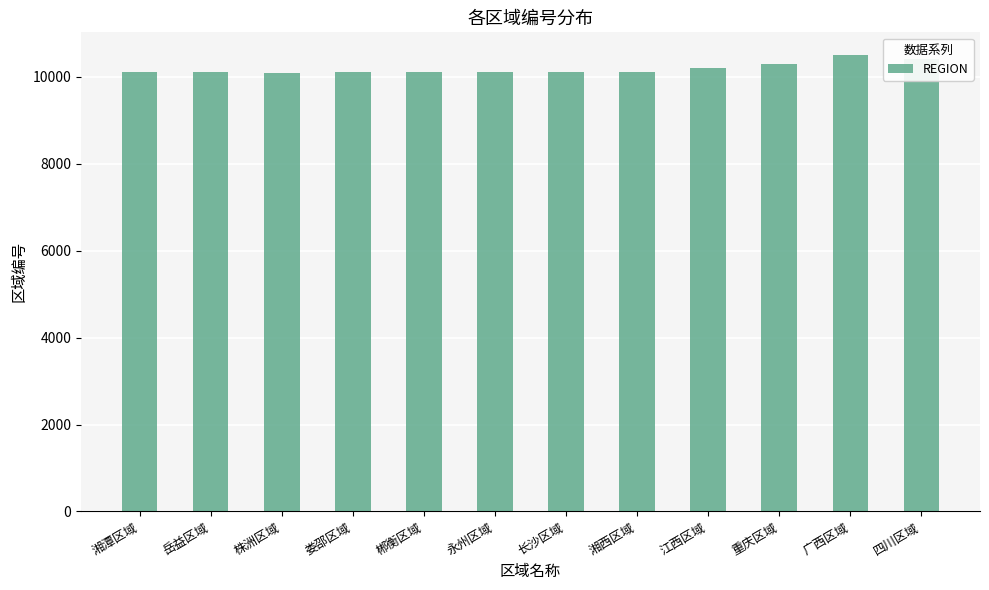

What is the sum of all values?

122240